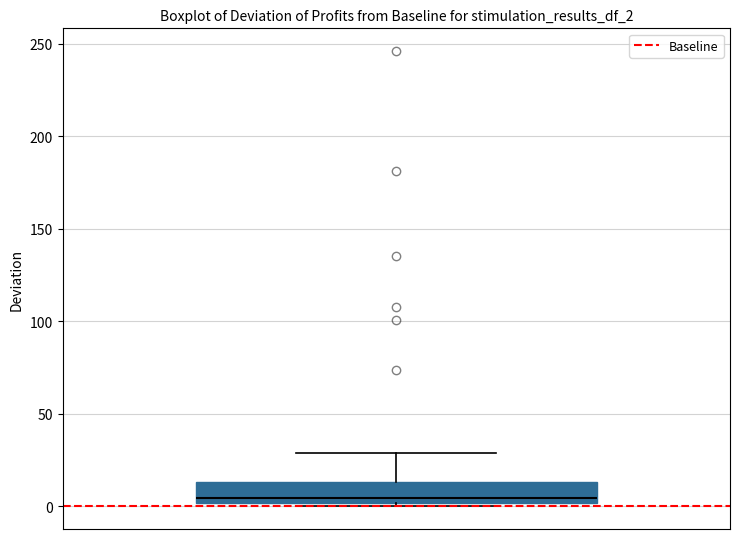

Where is the upper edge of the box on the y-axis? The values are not printed on the chart, so give them approximately, as read against the axis.

15